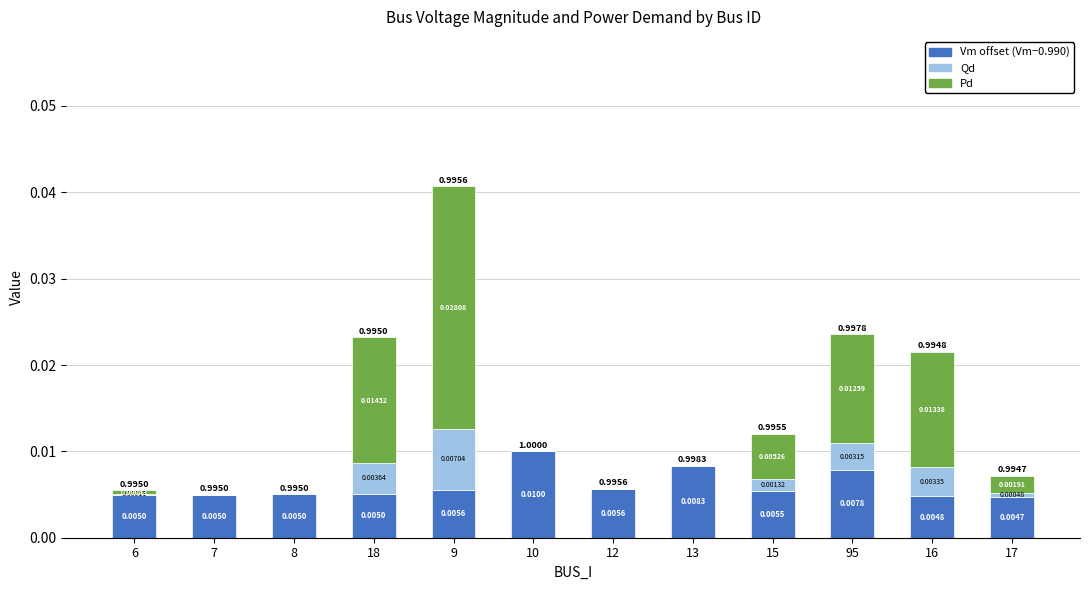

Count the number of categories in the chart.

12